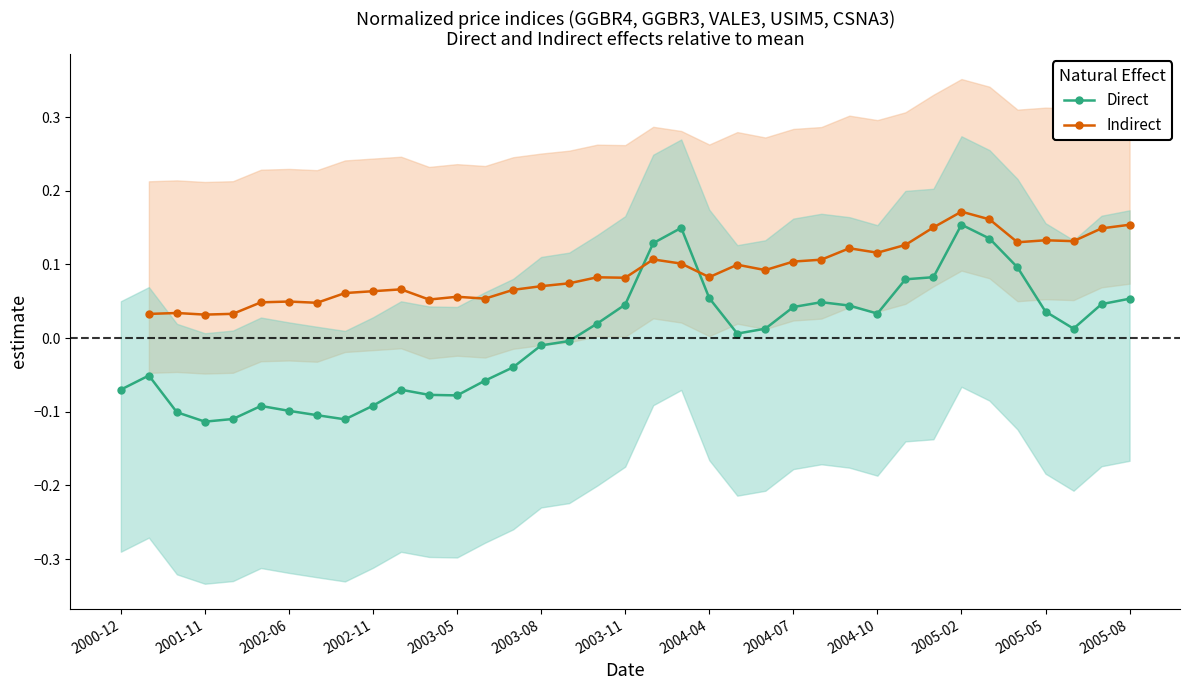

How many intersections are there between Direct and Indirect?

2